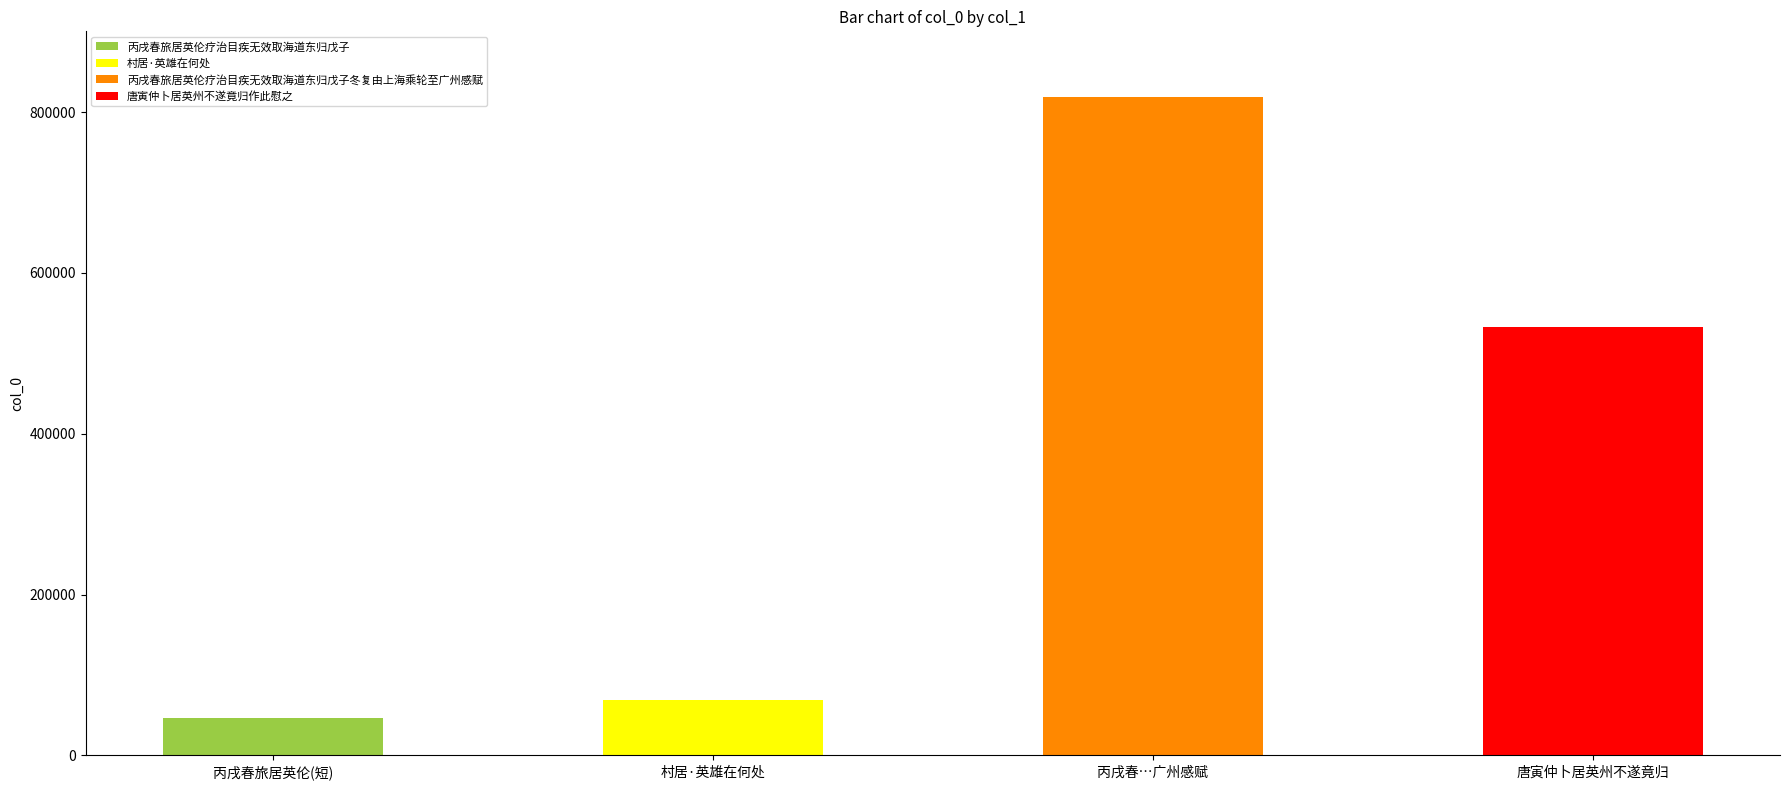

What position from the right is 村居·英雄在何处?

3